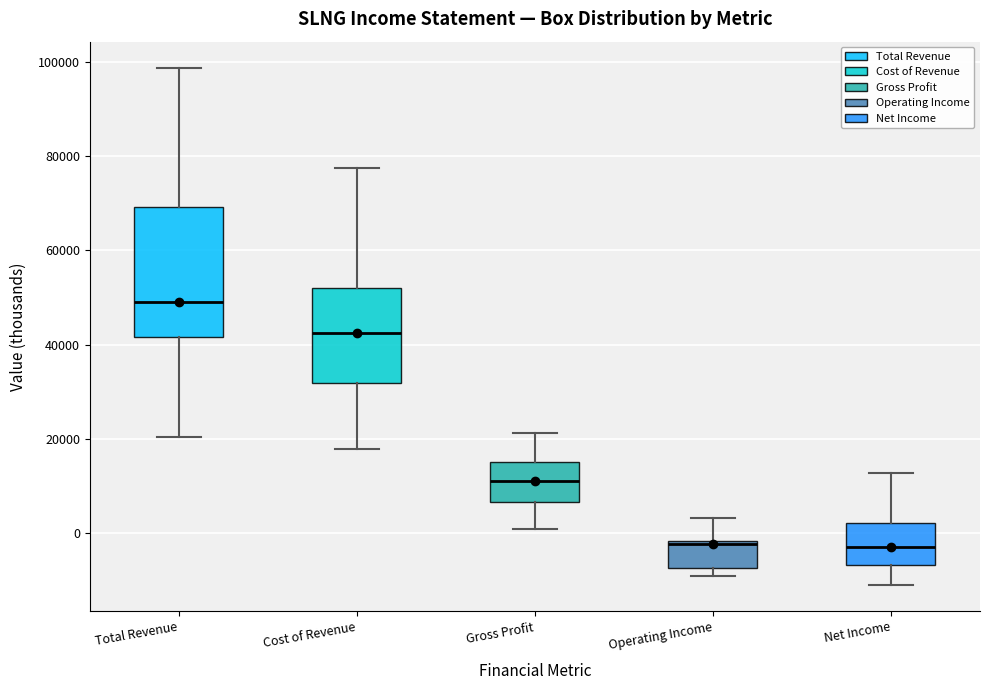

Where does the lower whisker of the box for Net Income end on the y-axis? The values are not printed on the chart, so give them approximately, as read against the axis.

-10000